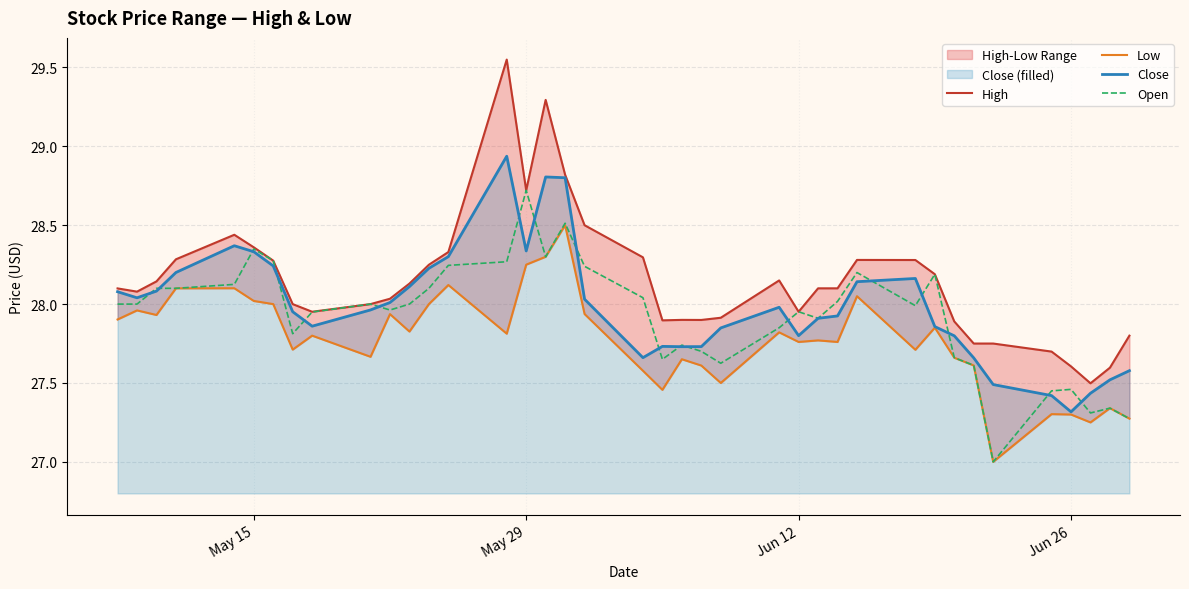

The value of Close at Jun 12 is 27.8. True or false?

True